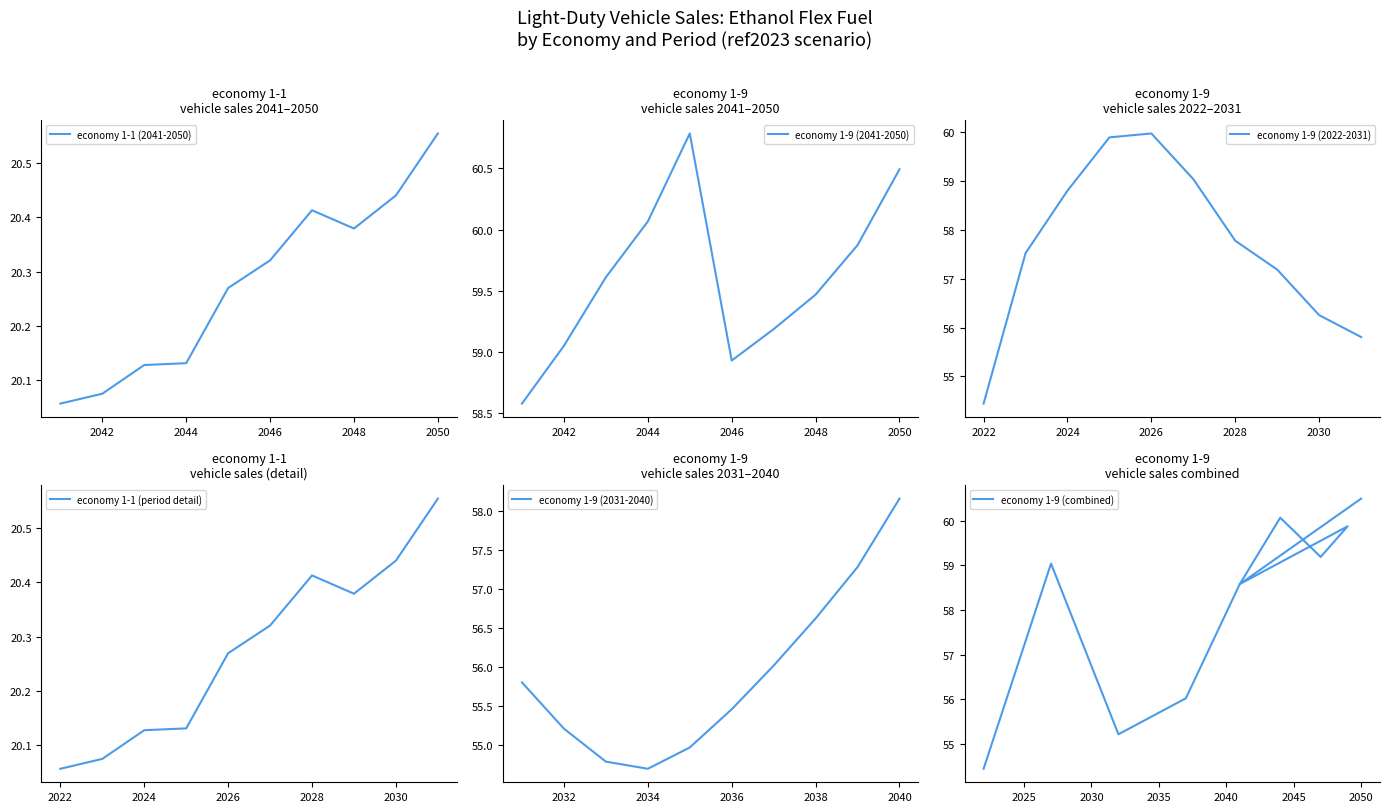

In economy 1-9 (2022-2031), how many points are higher than both neighbors (excluding endpoints)?

1